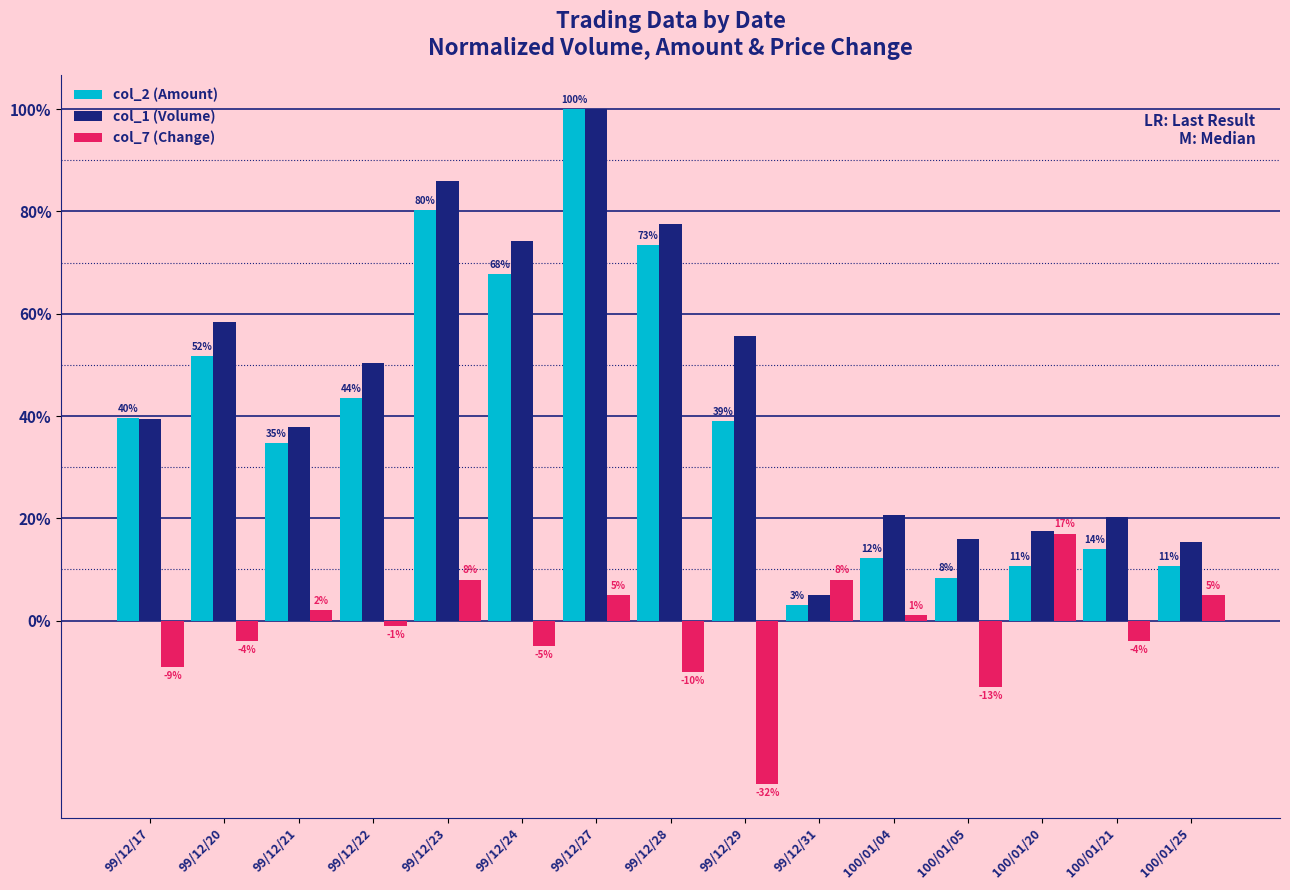

Are the bars horizontal?

No